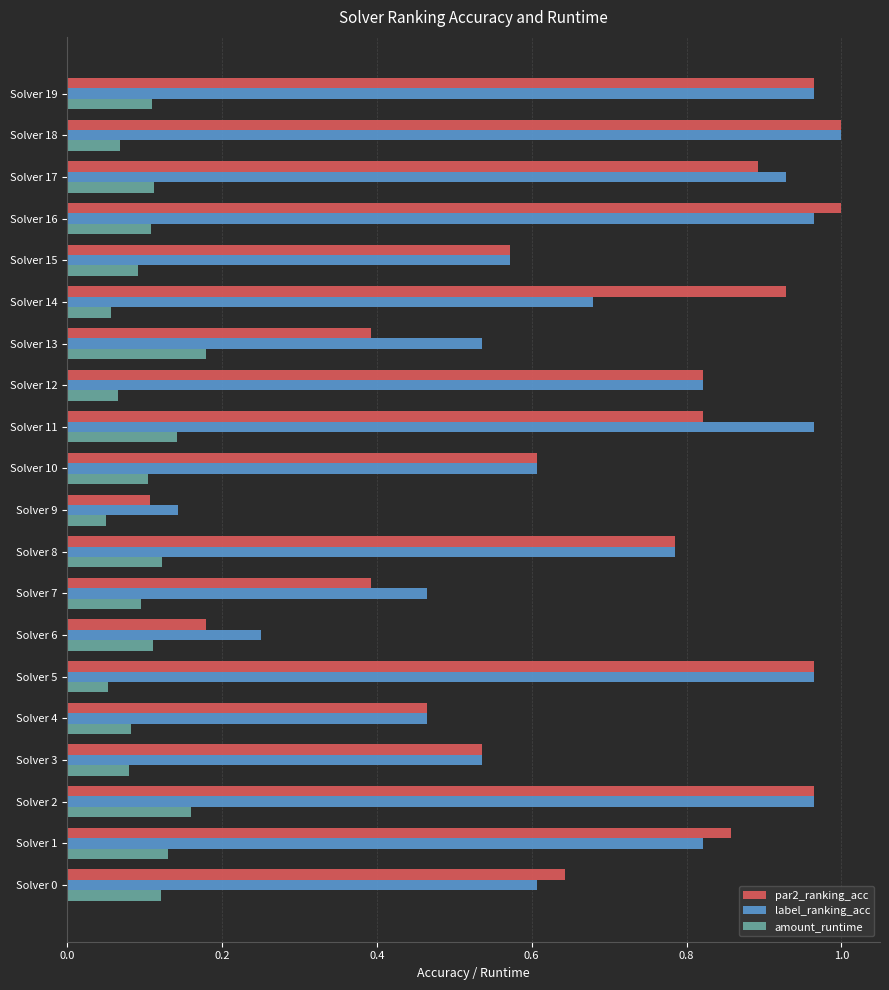

What is the sum of the label_ranking_acc values at Solver 10 and Solver 14?

1.3